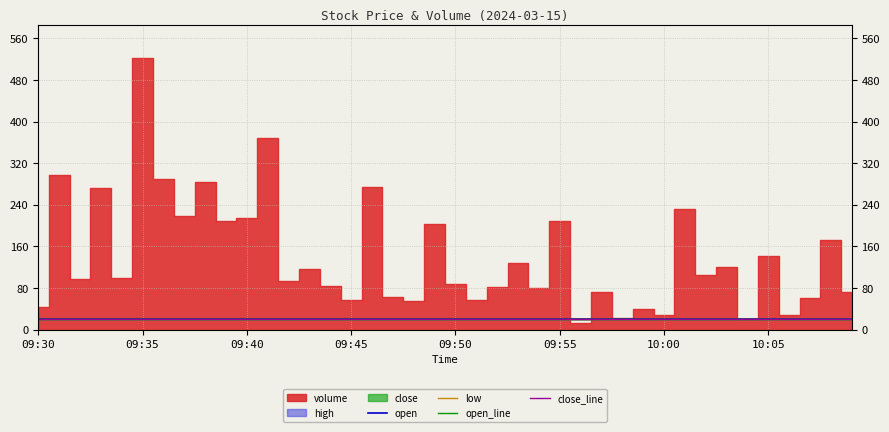

At 8, list the series in order from smallest to largest.

low, open_line, close_line, open